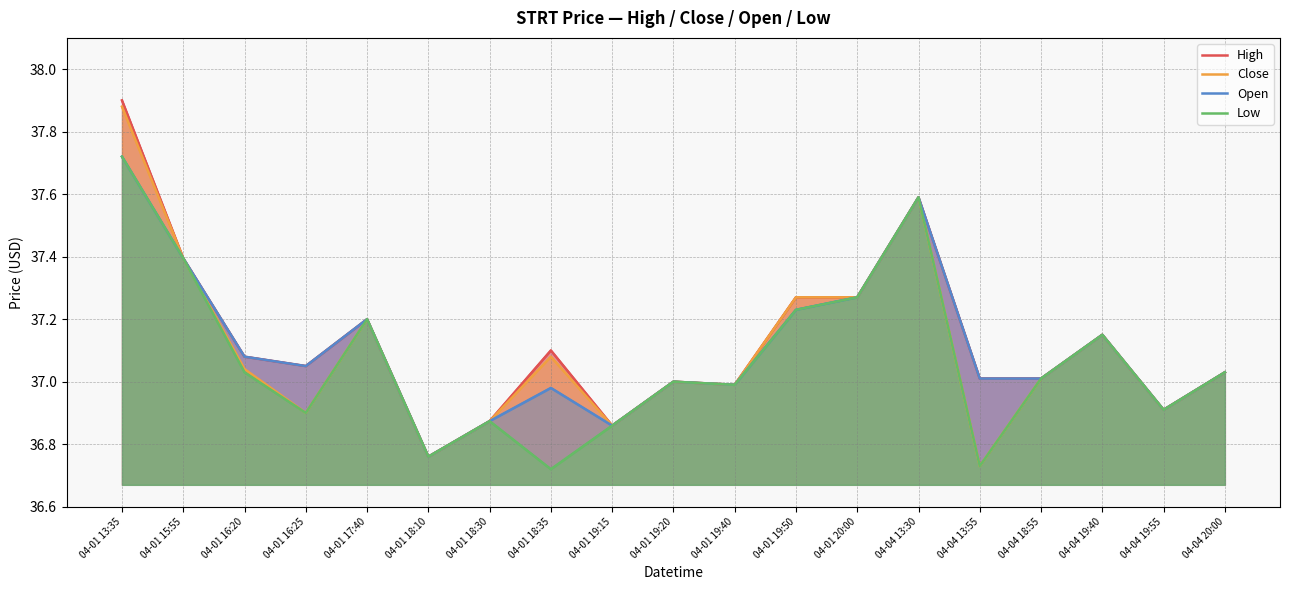

At which label does High reach its minimum?

04-01 18:10